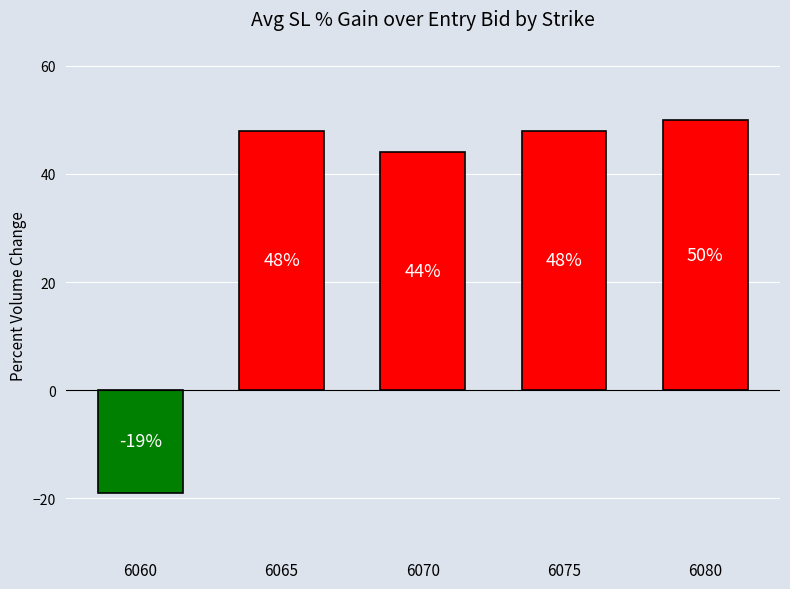

Reading left to right, extract all data points from this chart.

-19	48	44	48	50